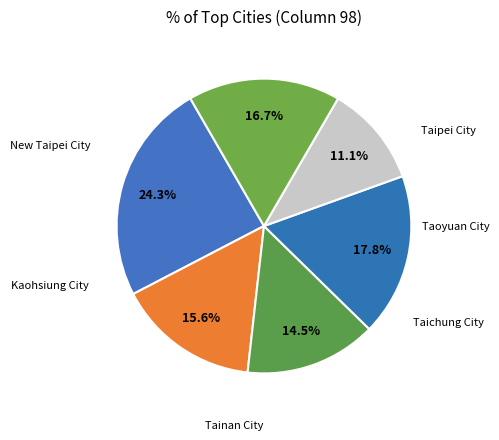

How many slices are in this pie chart?

6